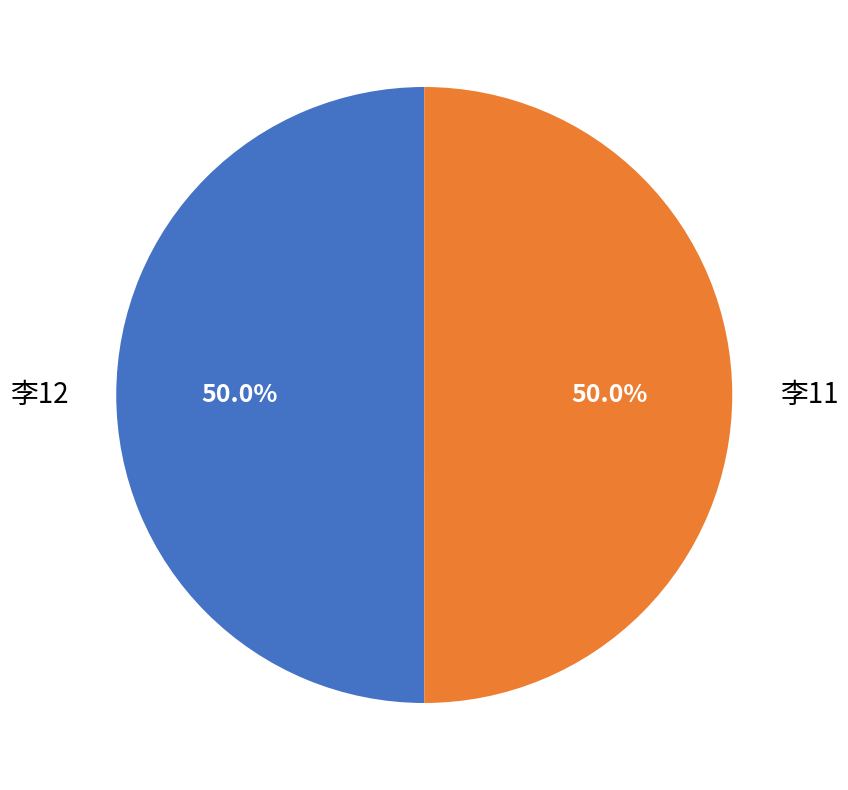

How many slices are in this pie chart?

2